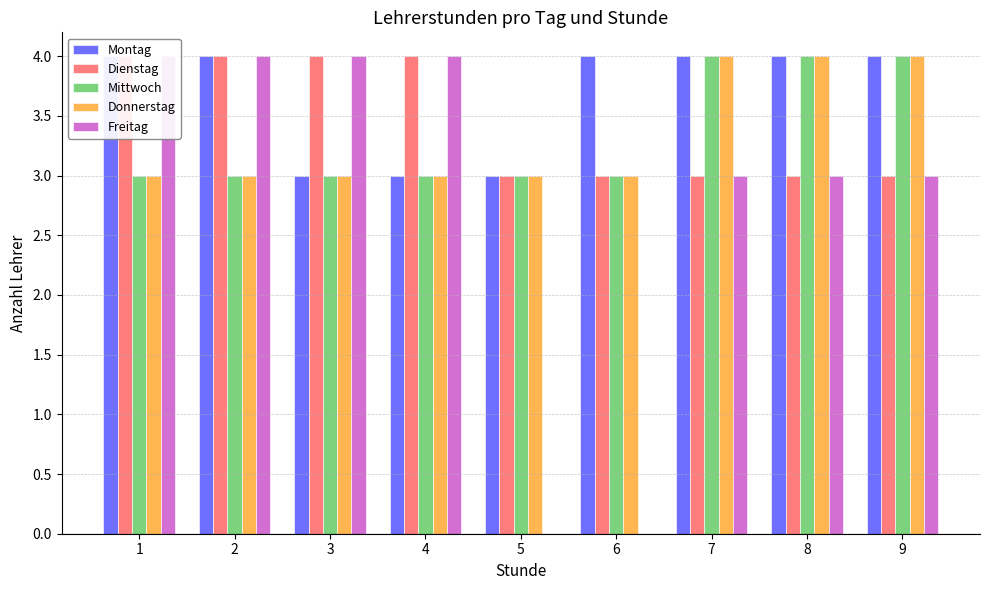

How many groups of bars are there?

9